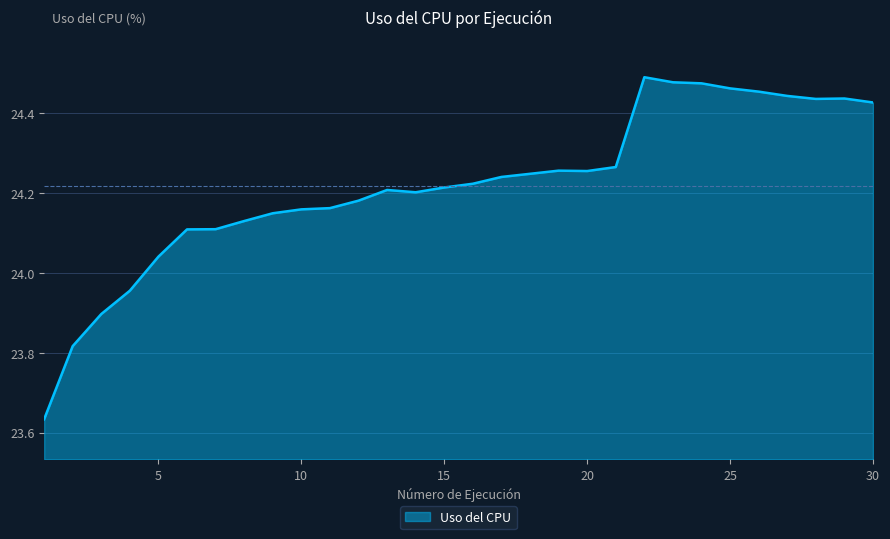

Where is the data nearest to the value 24?

5